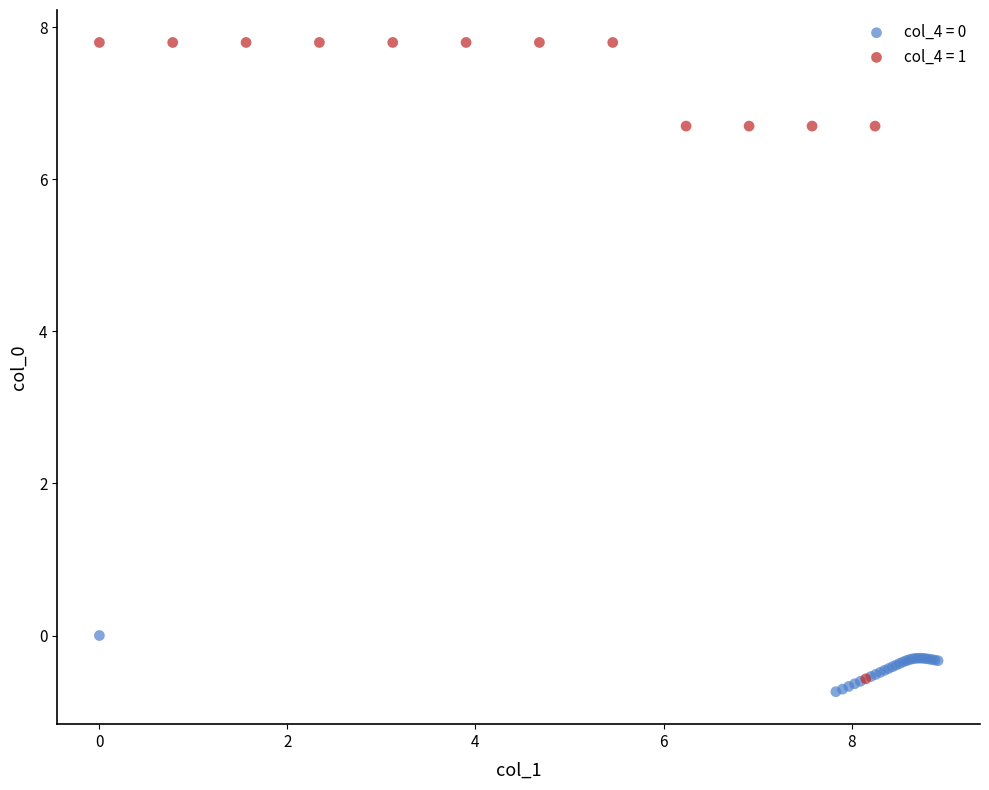

Which series reaches the minimum Y coordinate?

col_4 = 0